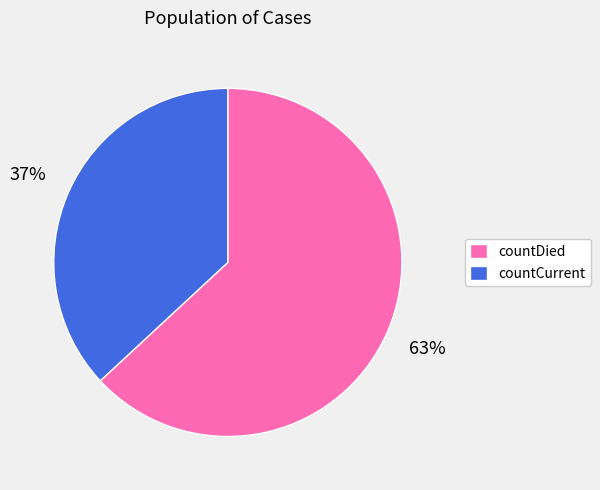

Does any single category account for the majority?

Yes